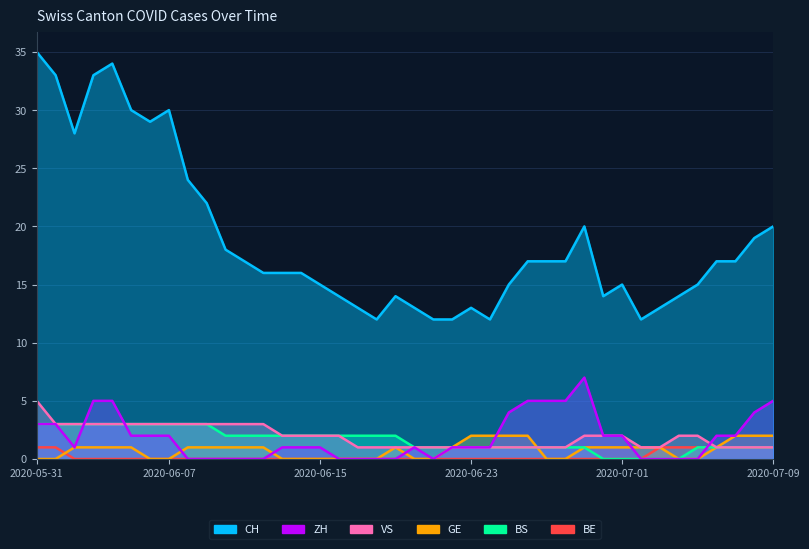

How many lines are shown in the chart?

6